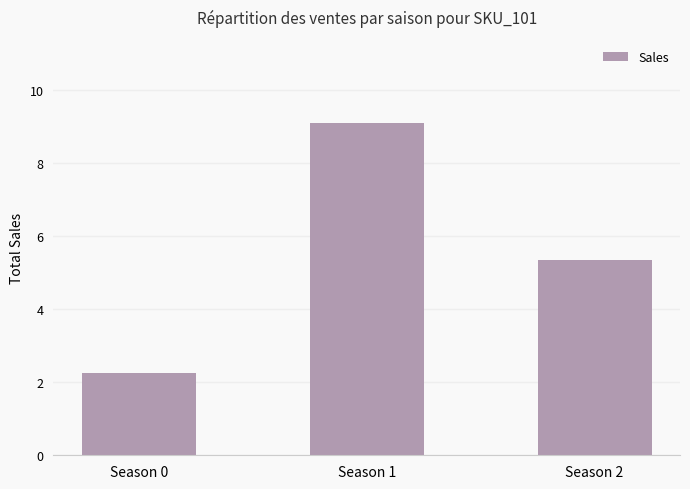

What is the sum of the values at Season 0 and Season 1?

11.3